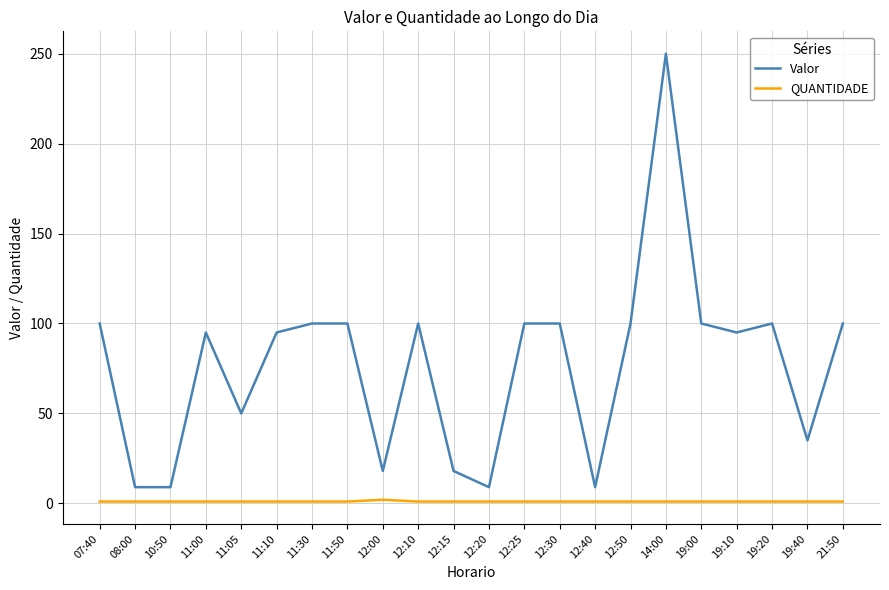

What is the minimum value for Valor?

9